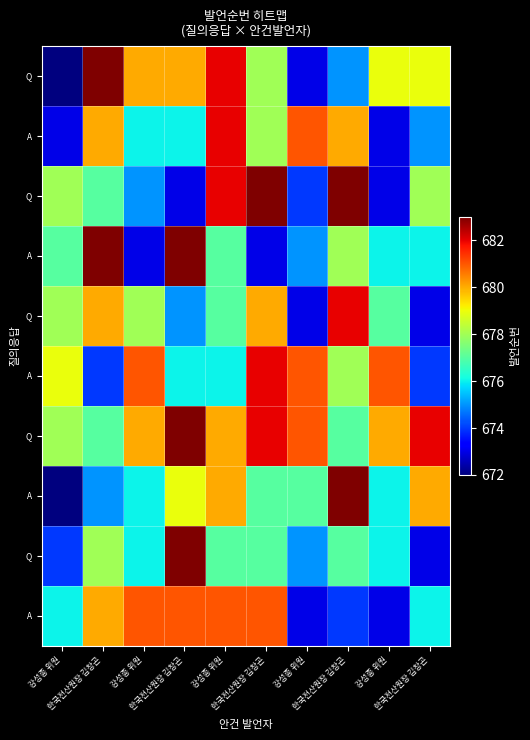

At which category does the chart reach its peak across all series?

한국전산원장 김창곤